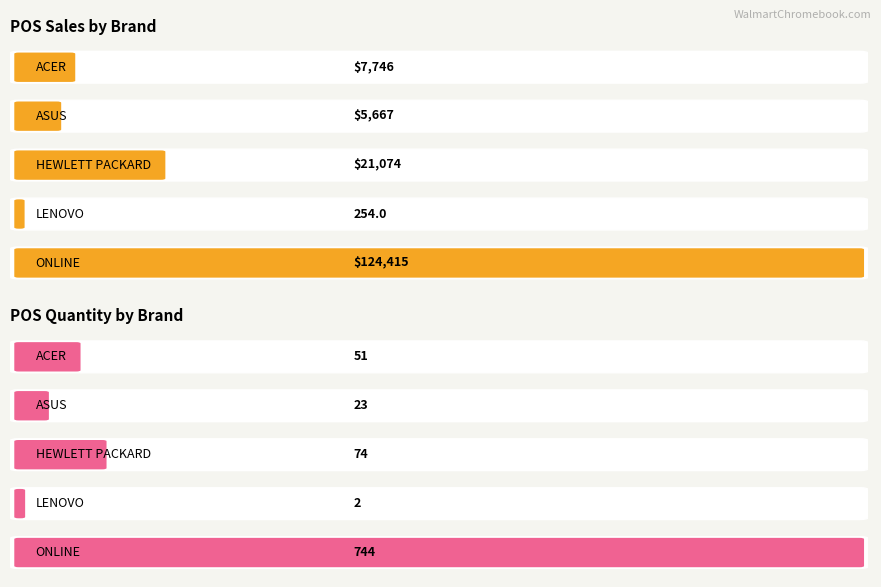

Is the value of POS Qty at 17 greater than the value of POS Sales at 9?

Yes